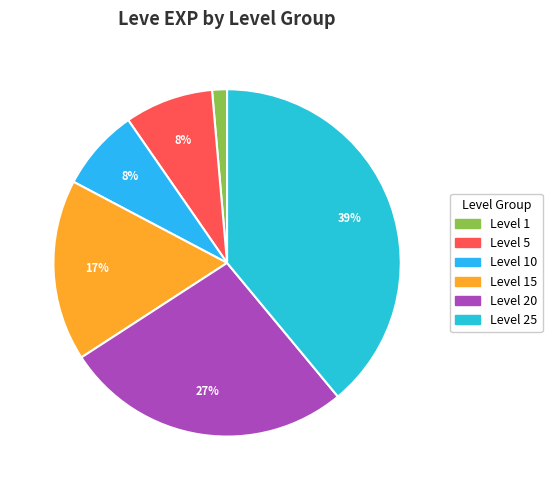

How many slices are in this pie chart?

6